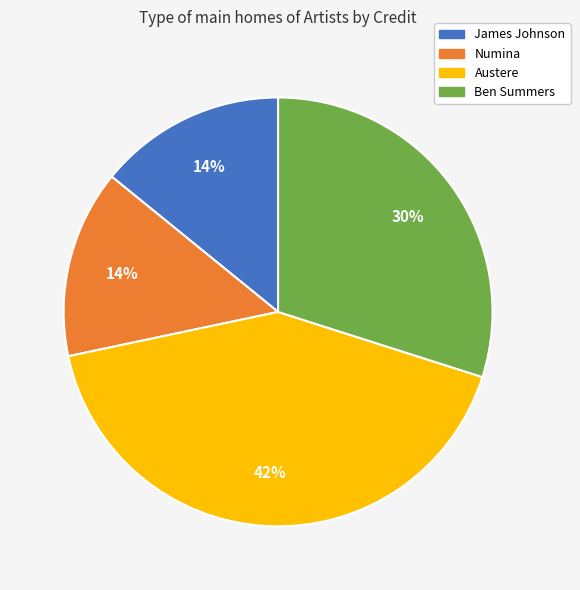

To the nearest percent, what is the difference between the Ben Summers and James Johnson slice percentages?

16%